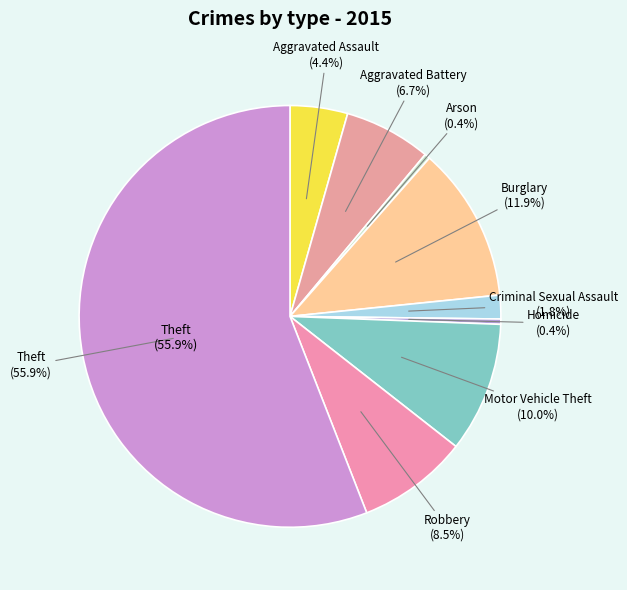

To the nearest percent, what is the difference between the Motor Vehicle Theft and Arson slice percentages?

10%